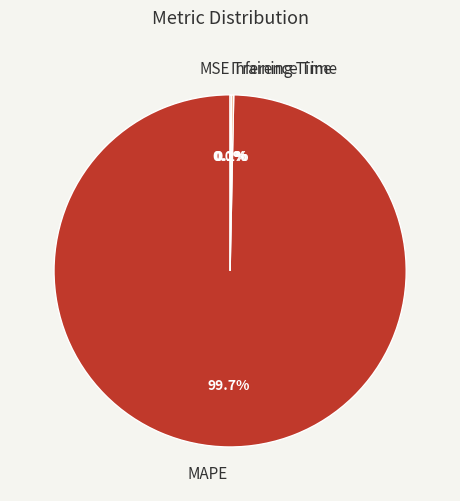

Which slice is the largest?

MAPE